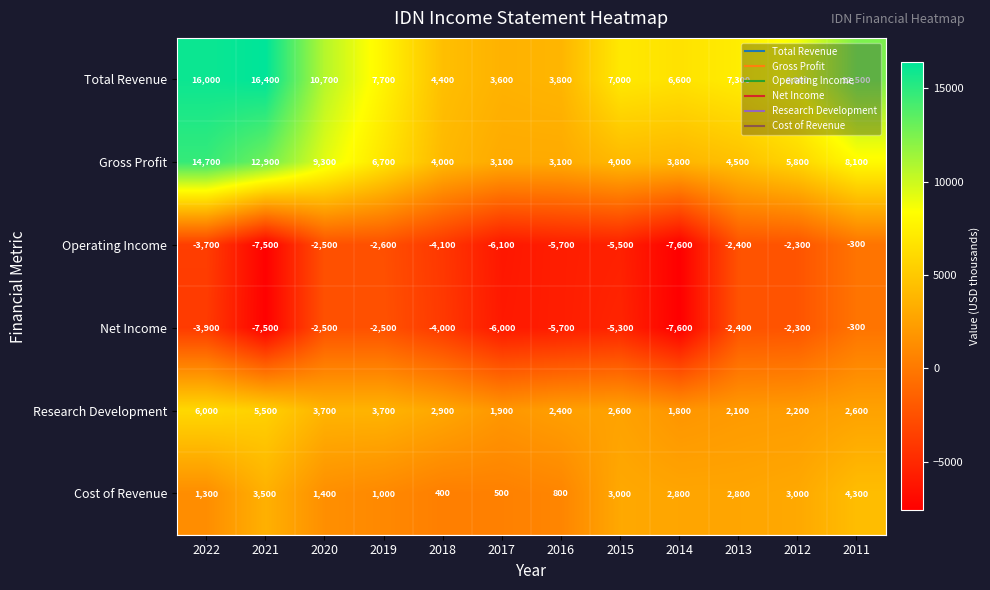

Is it true that Operating Income equals -8589 at 2016?

False